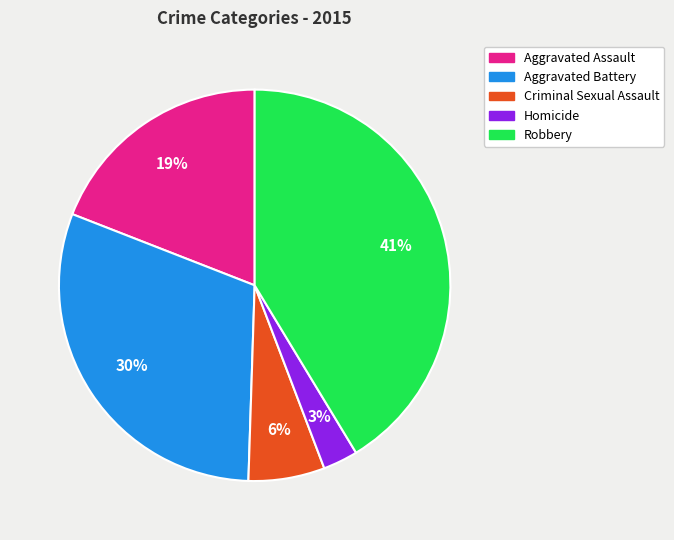

True or false: Aggravated Assault accounts for 19% of the total.

True